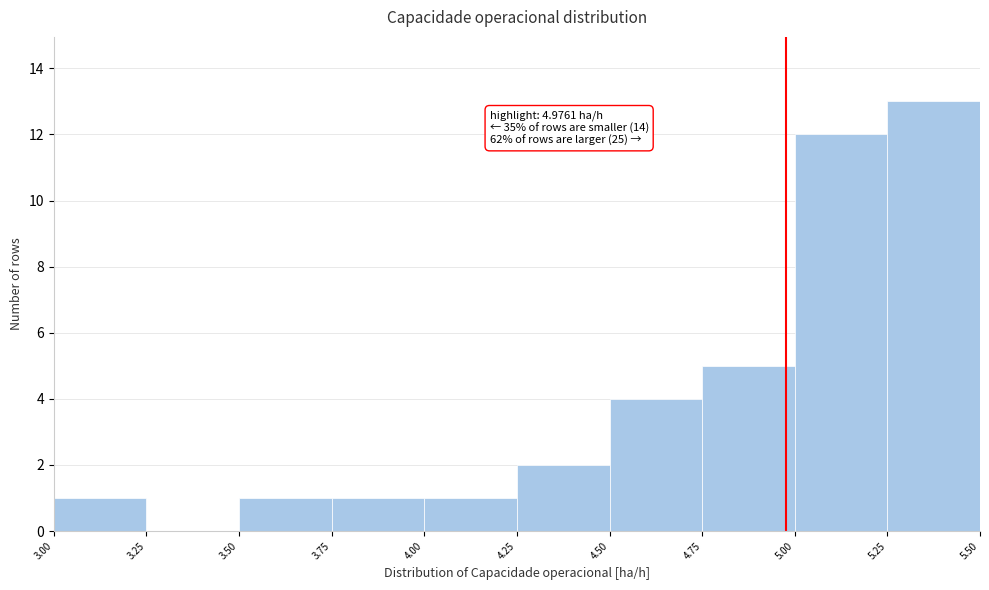

Over which range of the x-axis is the bar tallest?

5.25 to 5.50